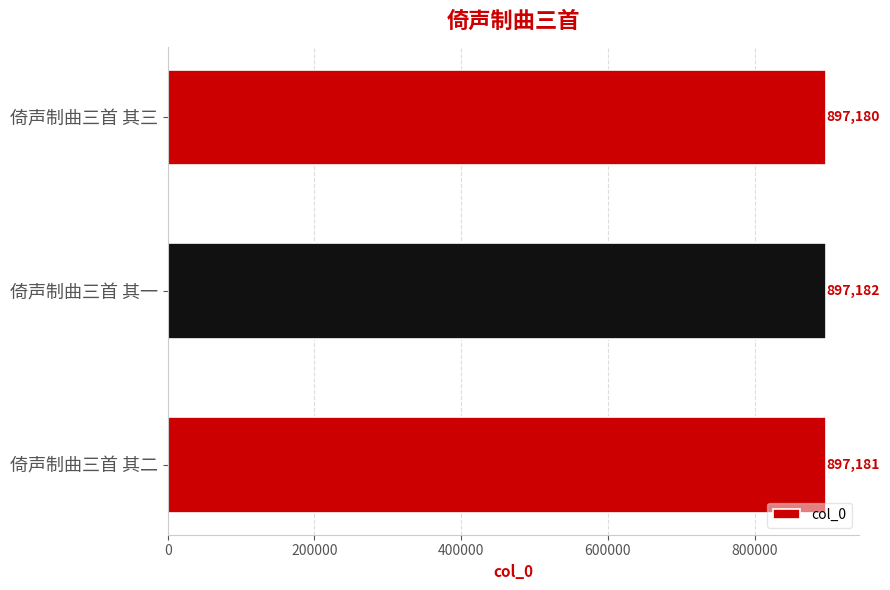

How many categories are shown in the chart?

3